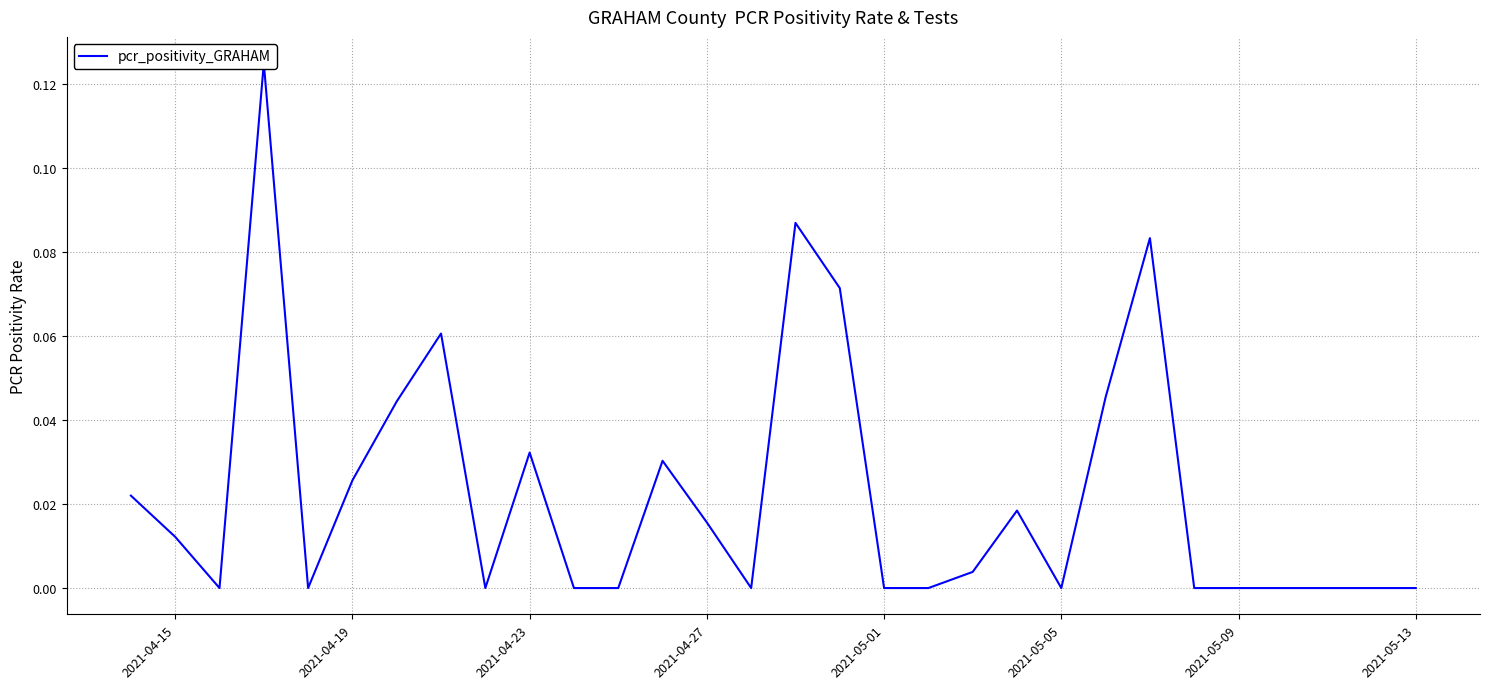

What is the greatest value displayed?

0.1